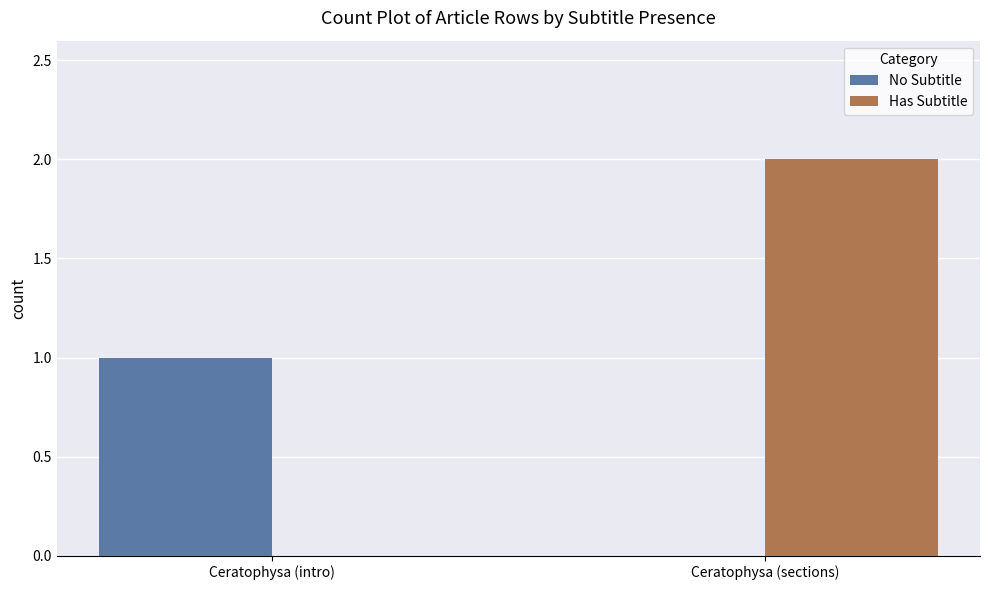

What is the sum of the Has Subtitle values at Ceratophysa (intro) and Ceratophysa (sections)?

2